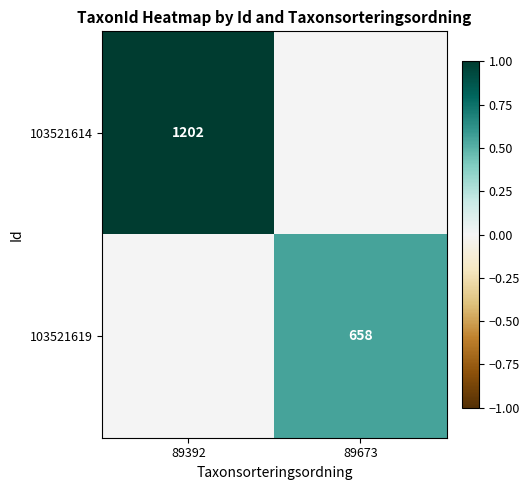

True or false: 103521614 has a value of 1202 at 89392.

True